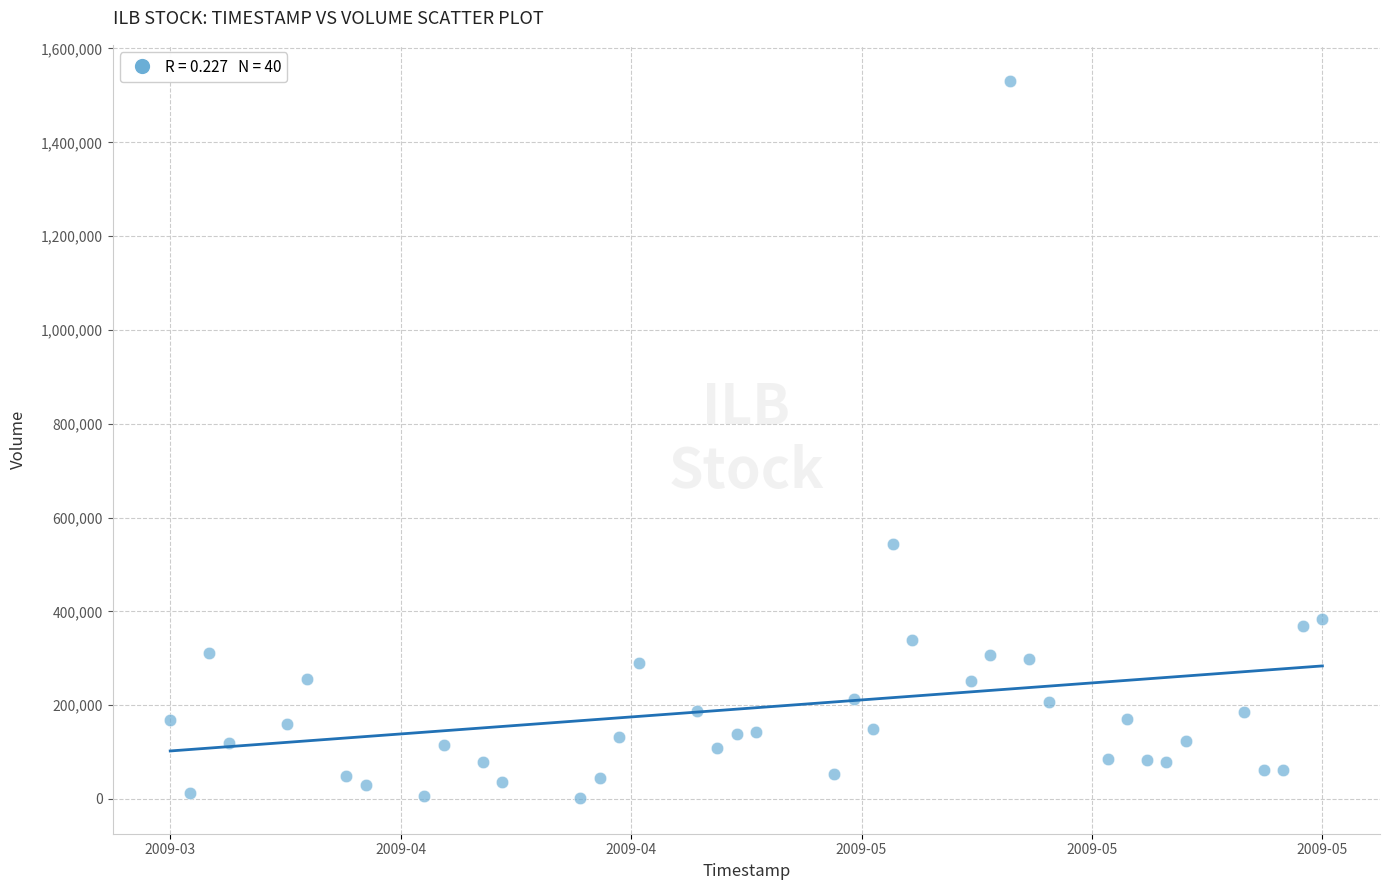

What Y value in the scatter plot is closest to 766810?

543186